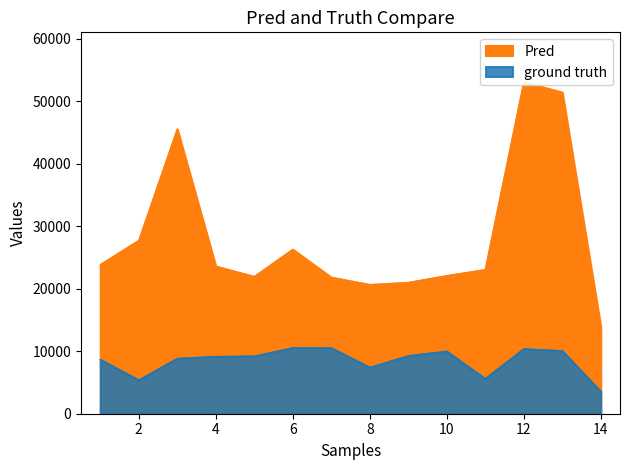

What is the sum of all Area values?

396192.2